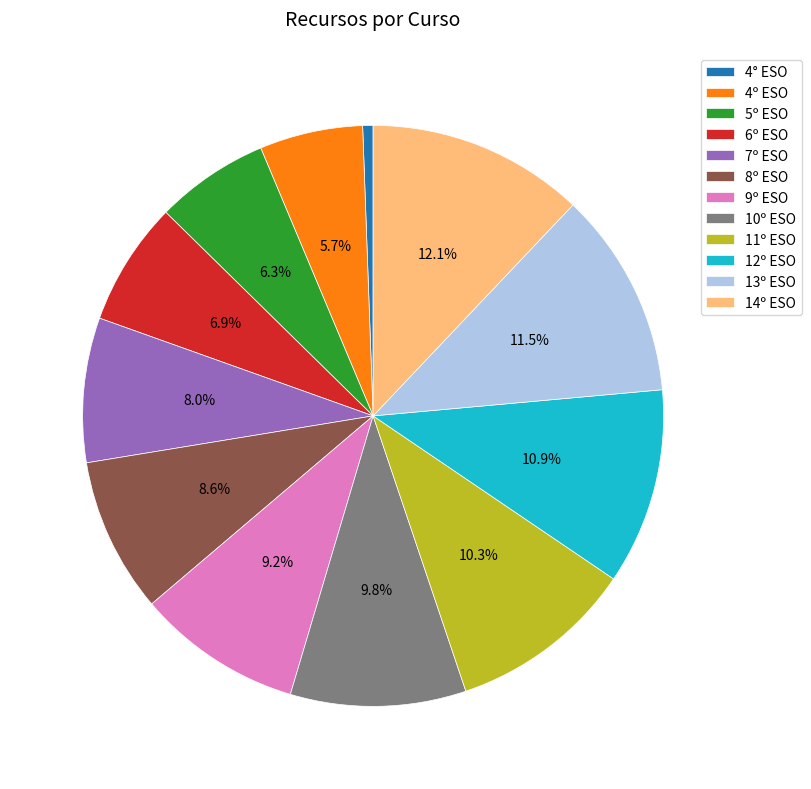

Rank the categories by value from highest to lowest.

14º ESO, 13º ESO, 12º ESO, 11º ESO, 10º ESO, 9º ESO, 8º ESO, 7º ESO, 6º ESO, 5º ESO, 4º ESO, 4° ESO